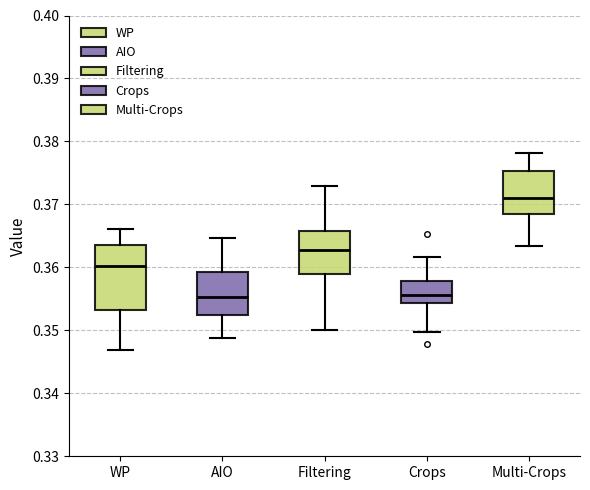

Comparing the boxes themselves (not the whiskers), which one is the tallest?

WP